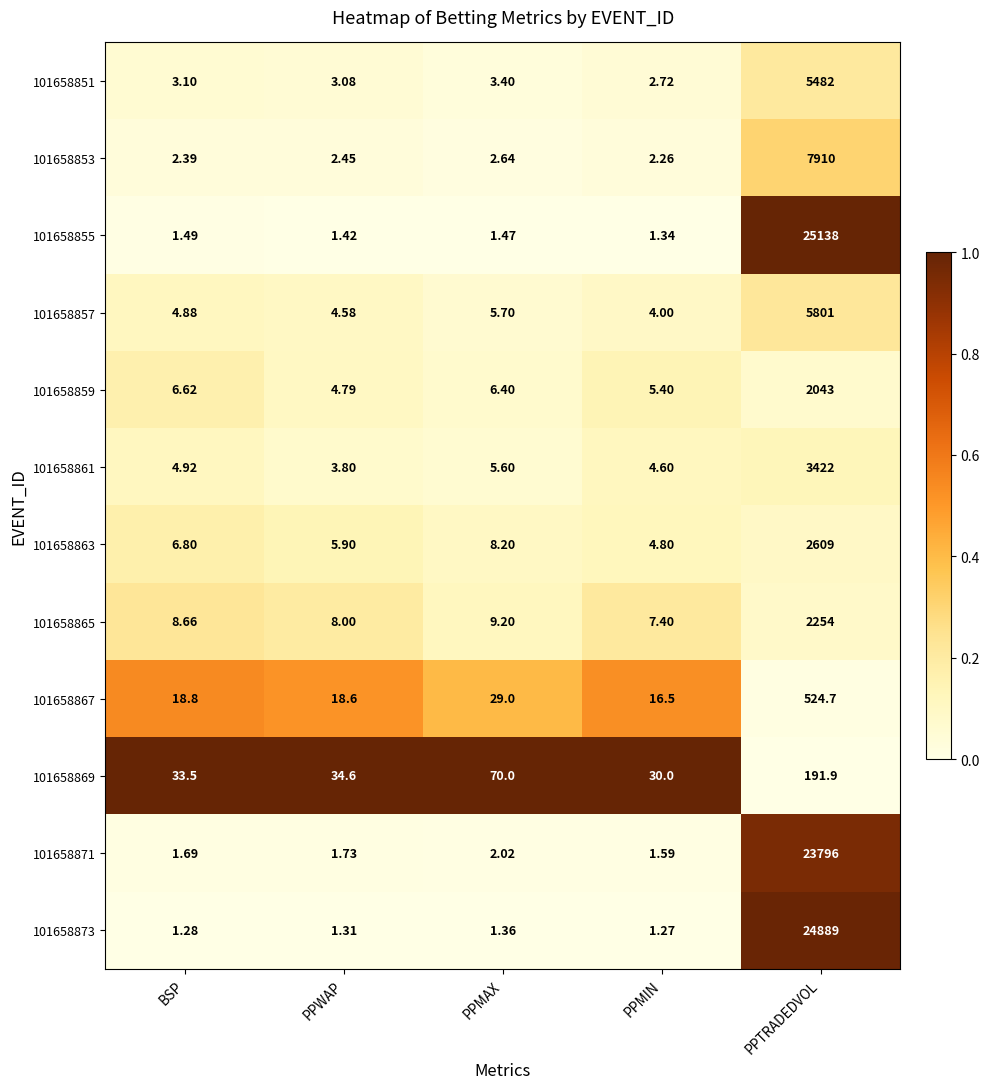

List the labels in order of 101658853 value, smallest first.

PPMIN, BSP, PPWAP, PPMAX, PPTRADEDVOL